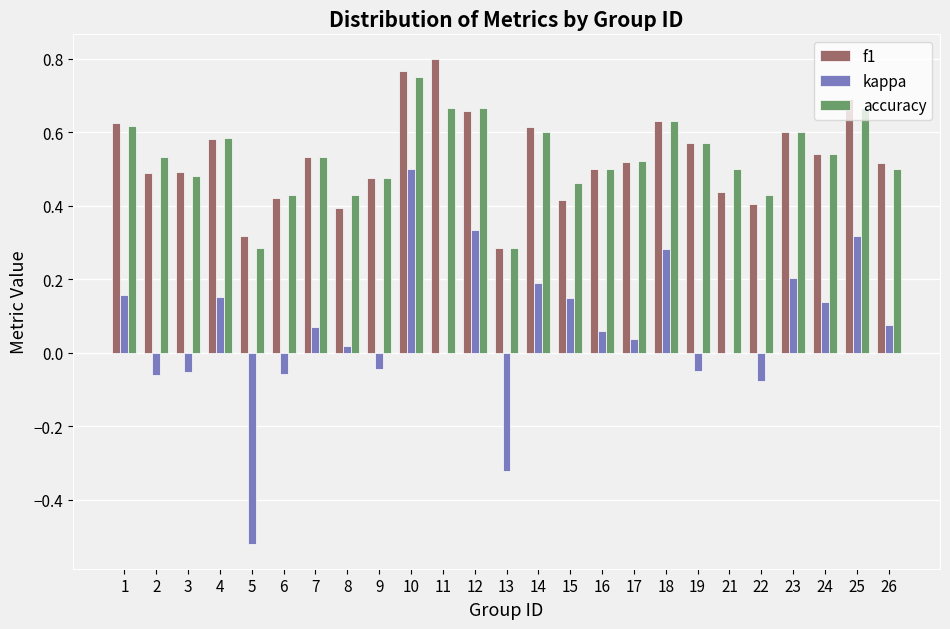

Which series changed the most between 1 and 15?

f1